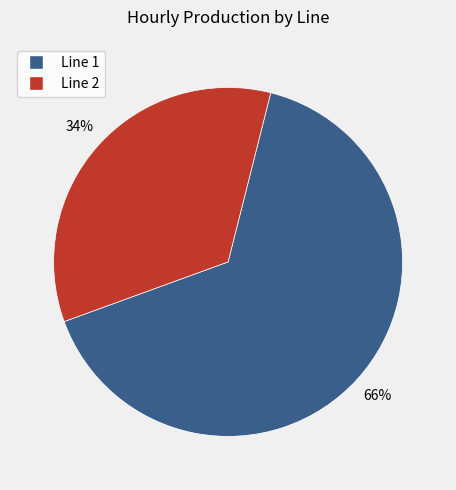

To the nearest percent, what is the average slice percentage?

50%